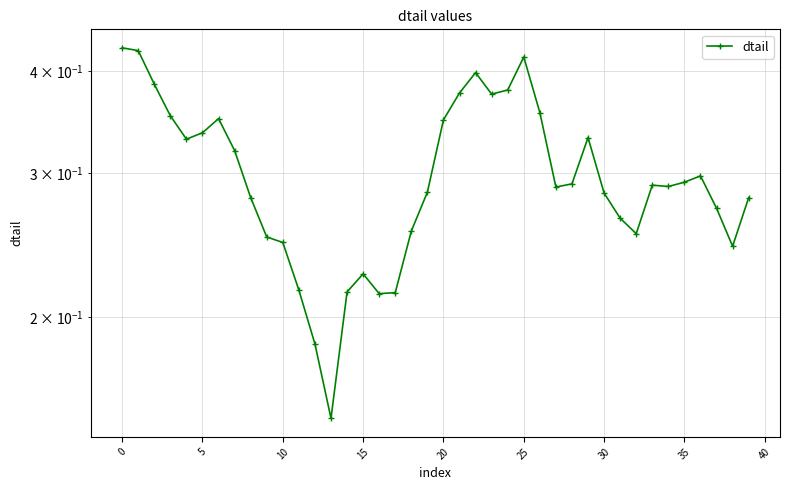

At which category does the chart reach its minimum across all series?

13